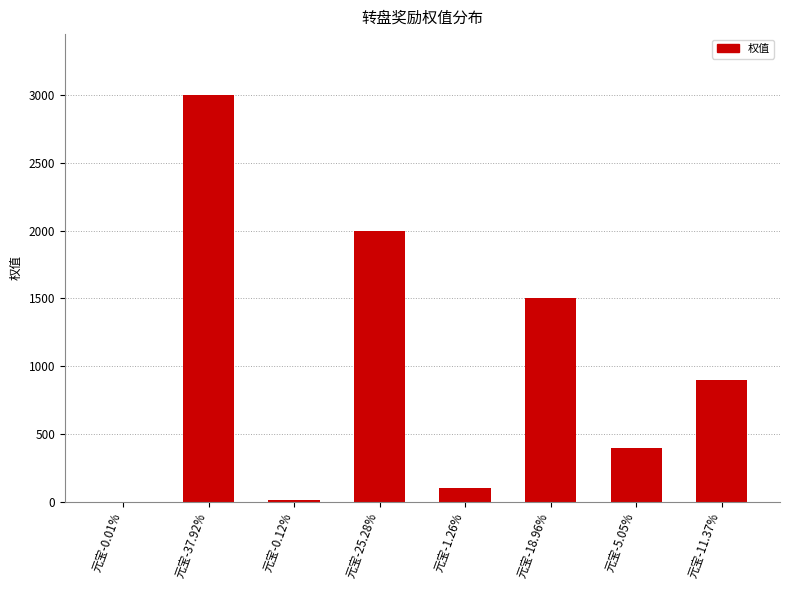

At which label is the value closest to 1500?

元宝-18.96%